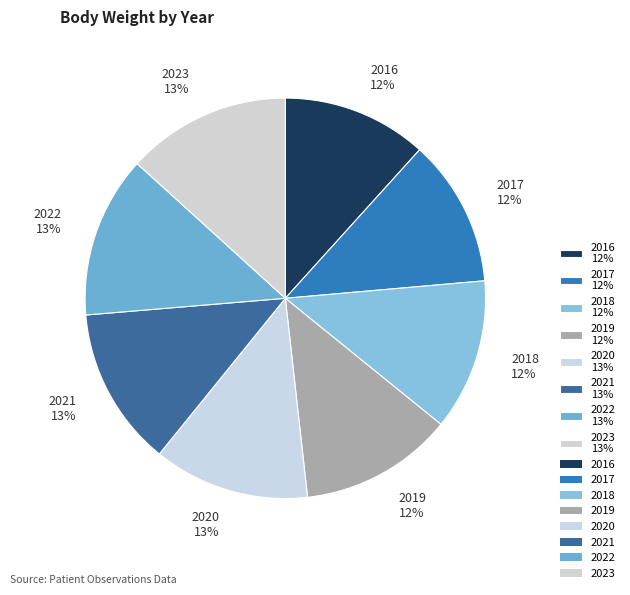

Combined, do 2020 13% and 2022 13% account for over 50%?

No